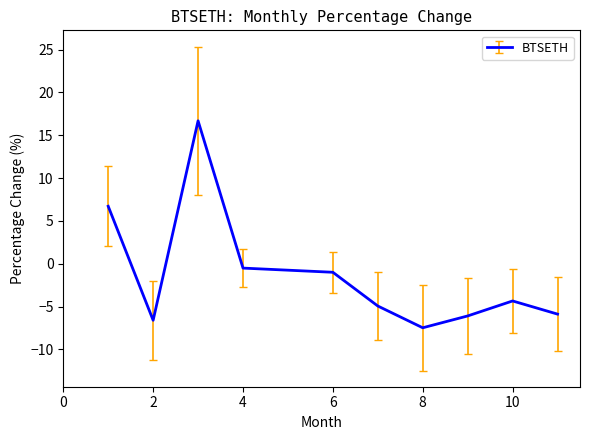

What is the minimum value shown in the chart?

-7.5